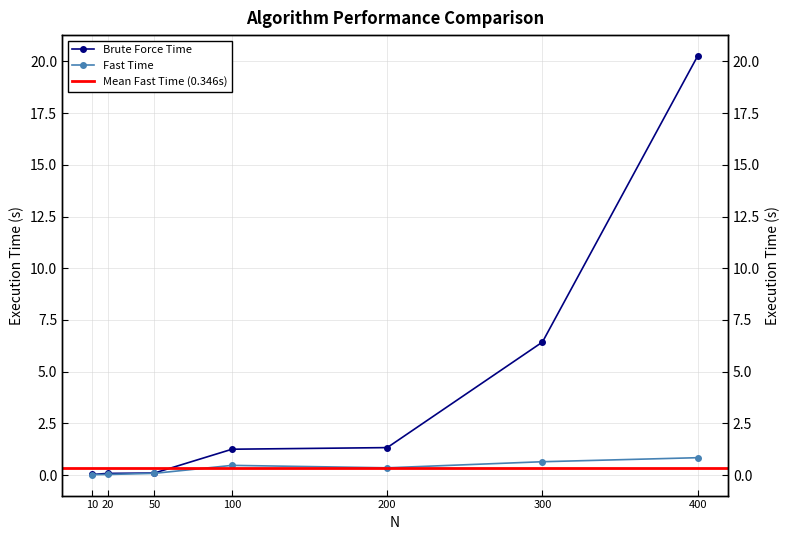

List the series in order of their overall mean, highest first.

Brute Force Time, Fast Time